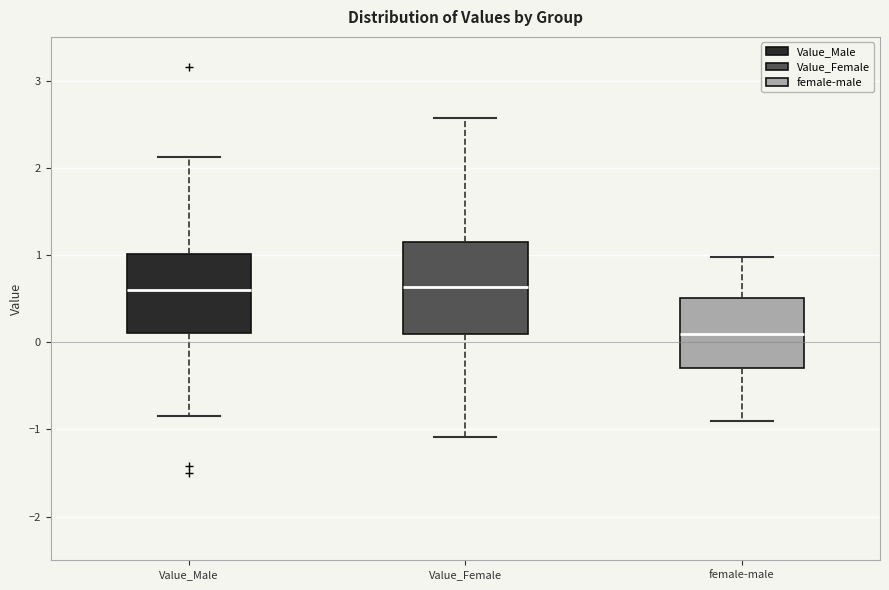

Comparing the boxes themselves (not the whiskers), which one is the tallest?

Value_Female